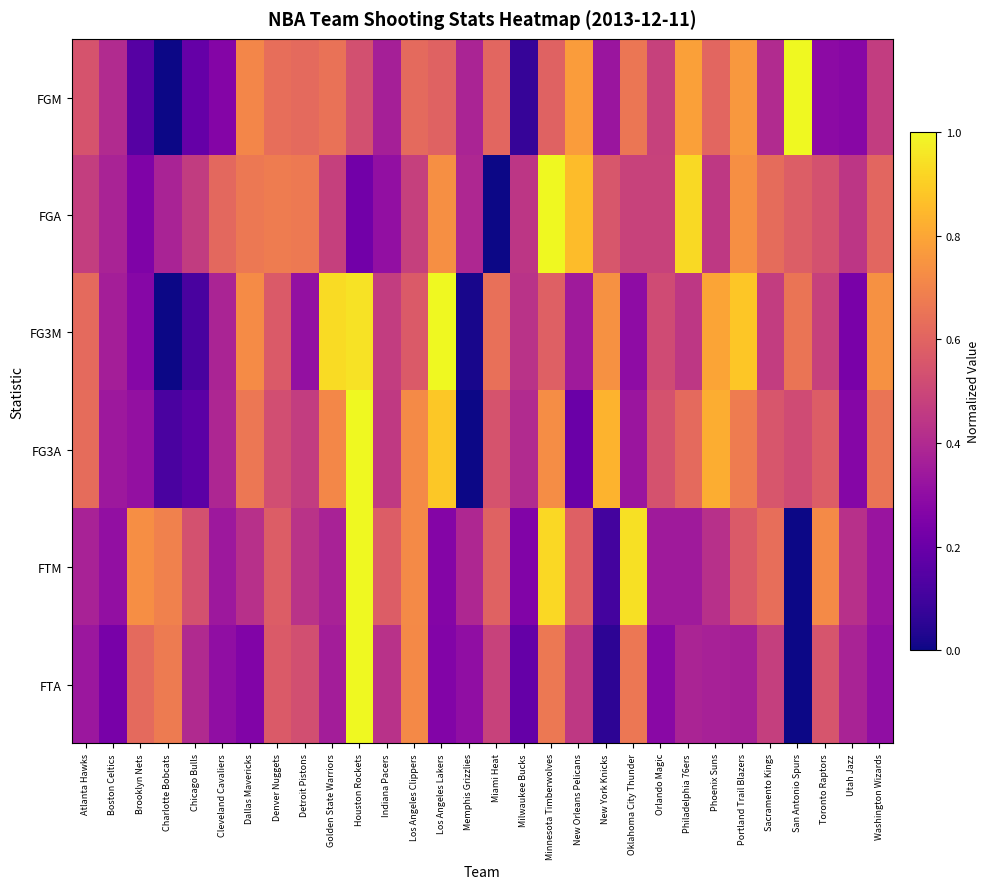

List the series in order of their peak value, highest first.

FTA, FGA, FG3A, FTM, FGM, FG3M